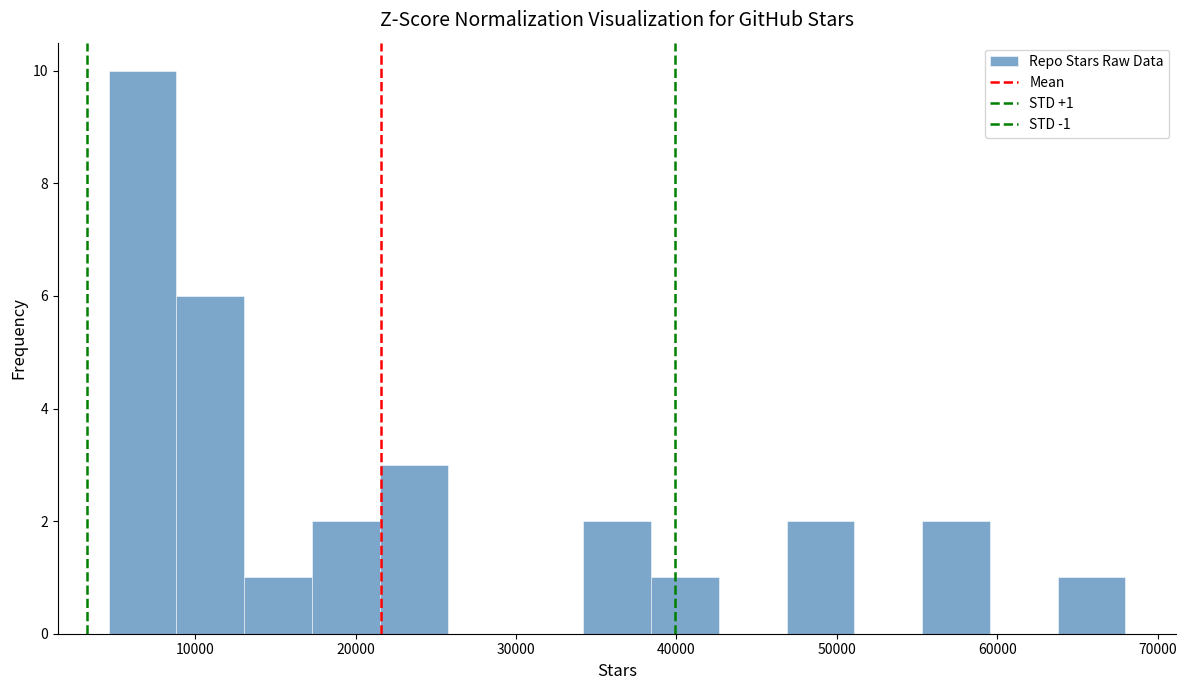

Over which range of the x-axis is the bar tallest?

5000 to 9000